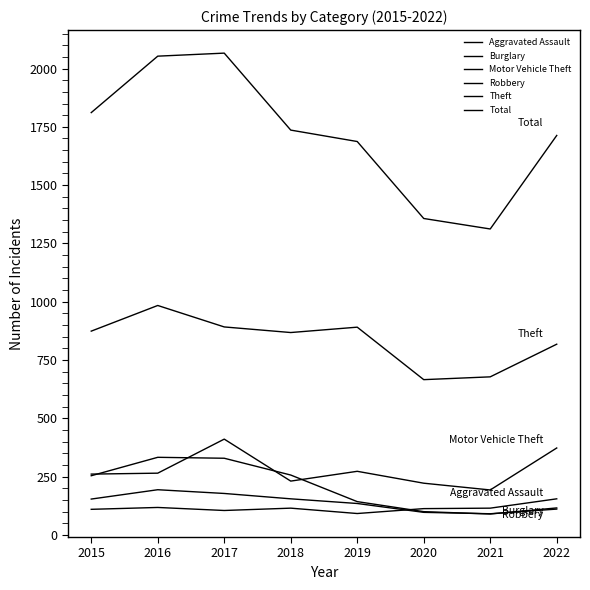

How many lines are shown in the chart?

6